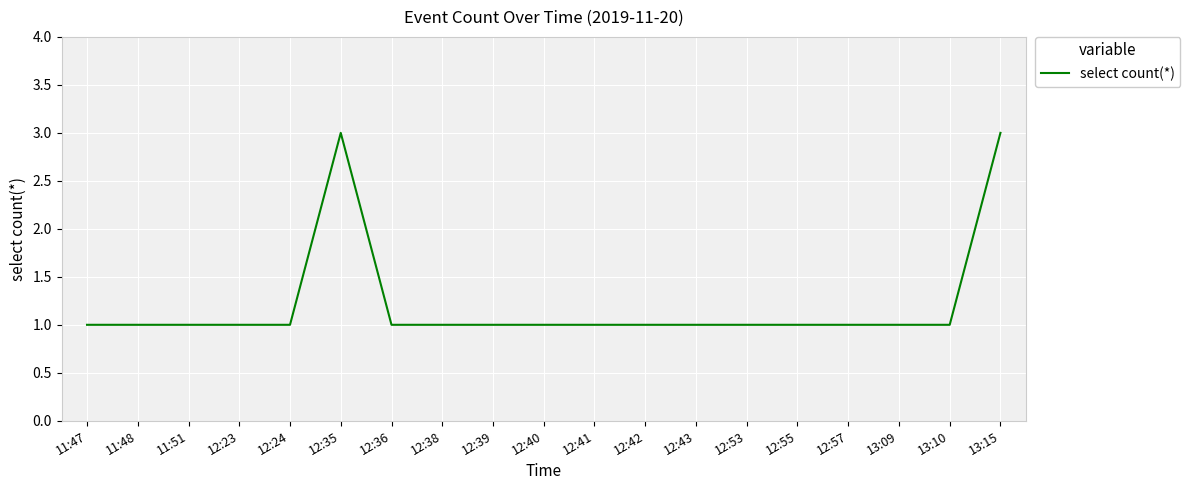

Approximately how many times larger is the value at 12:42 compared to 12:23?

1.0